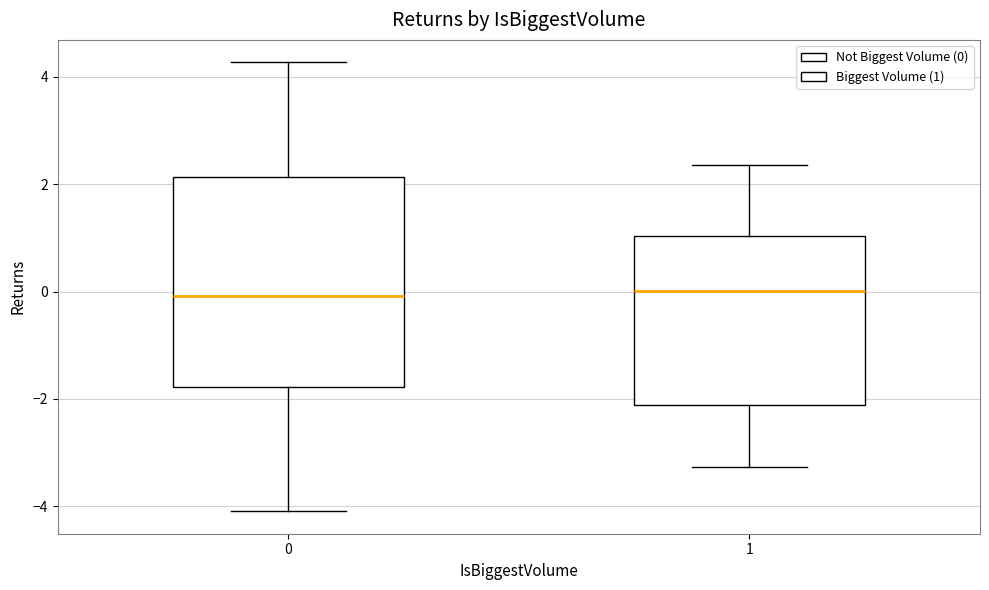

Which box is the tallest, from its lower edge to its upper edge?

0